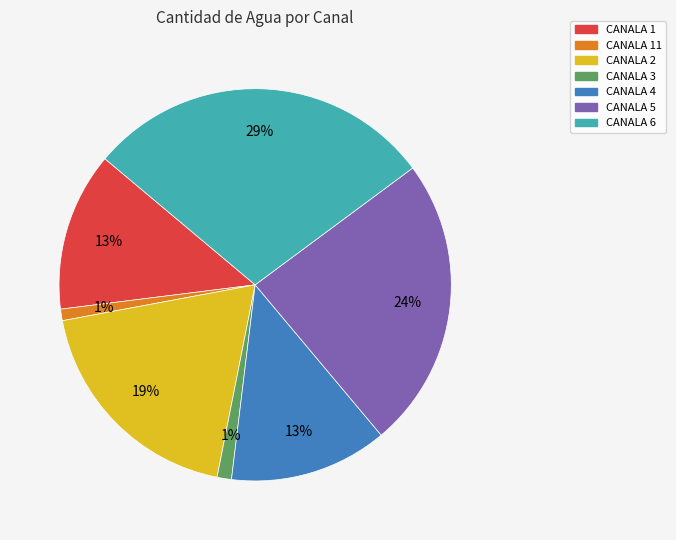

Is there a majority slice in this chart?

No